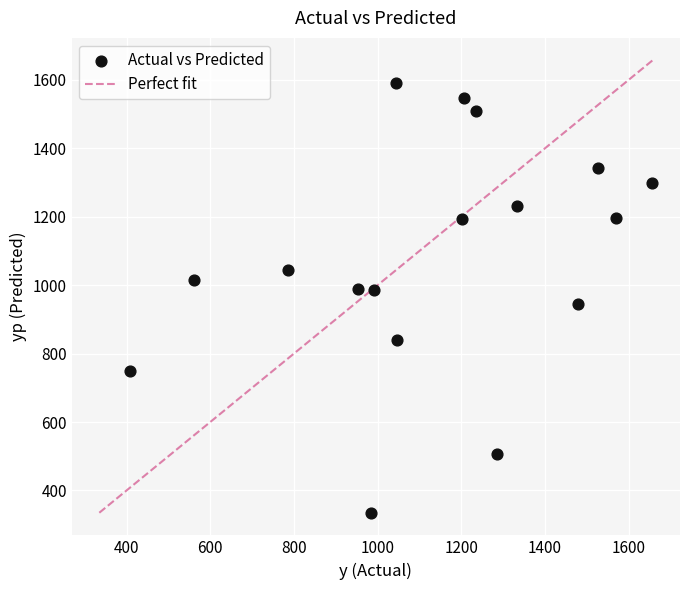

What is the range of X values (max minus min)?

1247.8